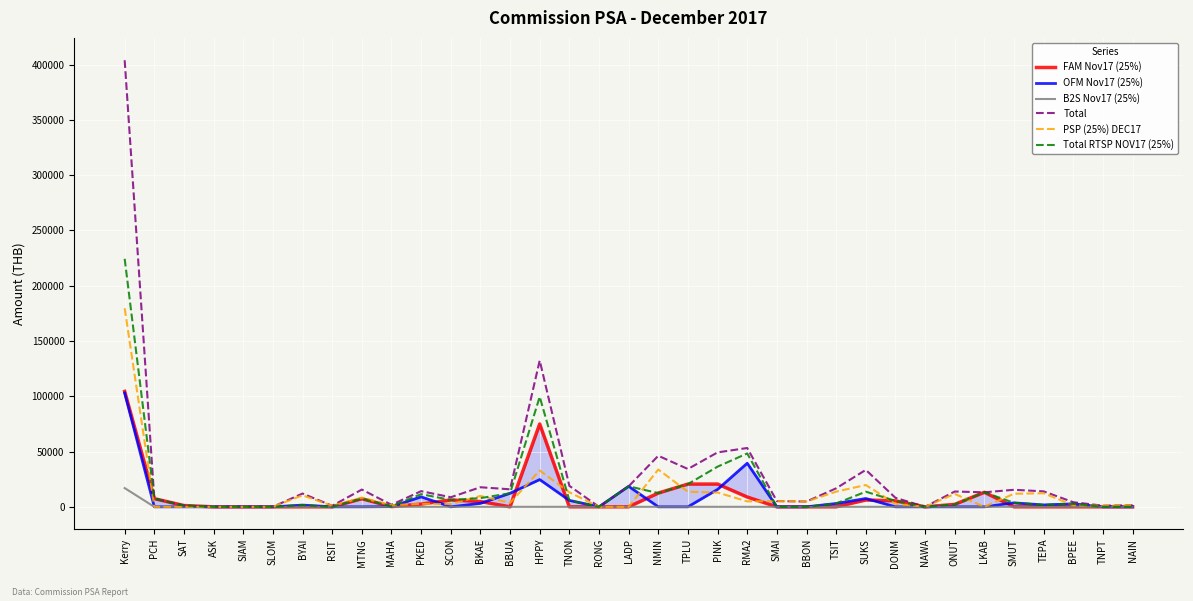

True or false: FAM Nov17 (25%) has more than 1 interior local peaks.

True